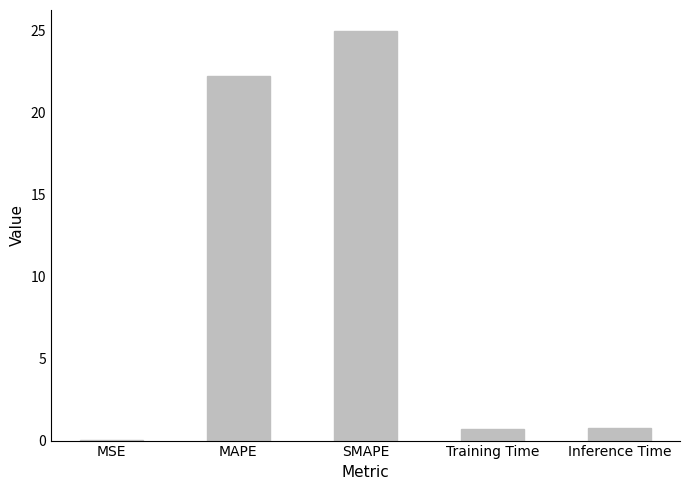

Are the bars grouped side by side (vs. stacked)?

No